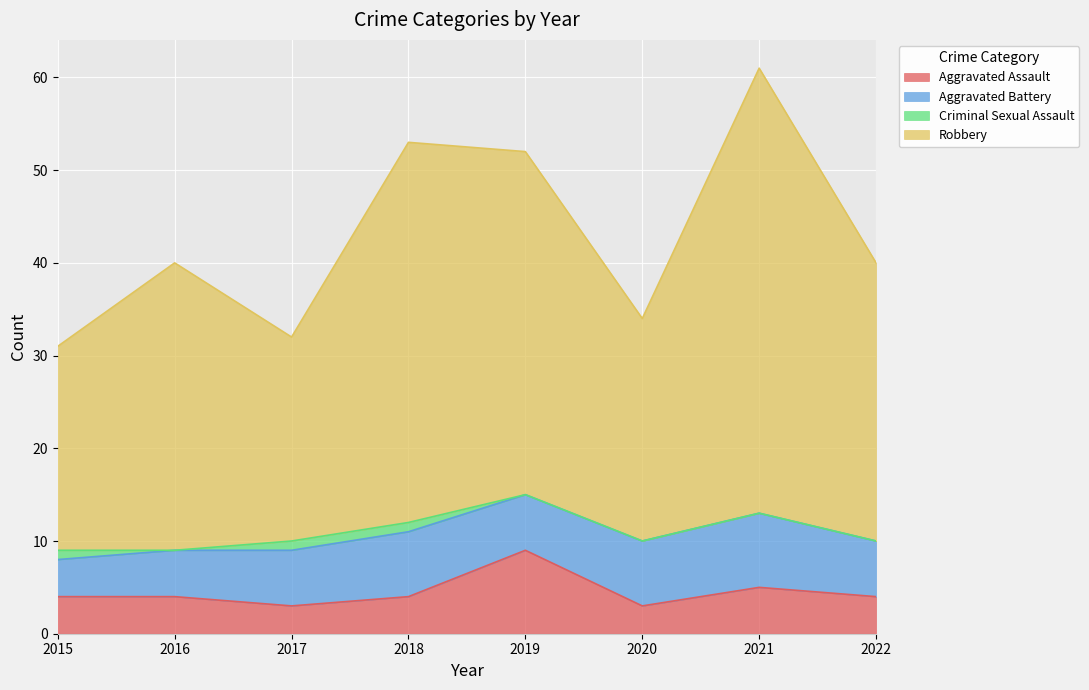

At which category is the sum across all series the highest?

2021